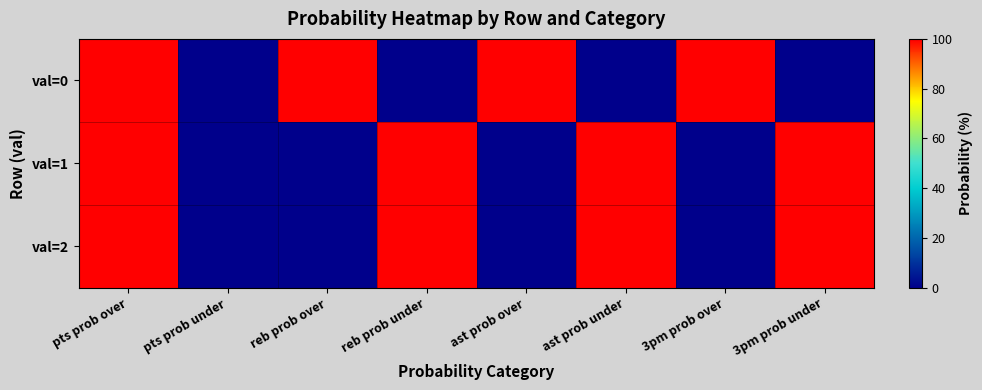

What is the spread (max minus min) of values at 3pm prob under?

100